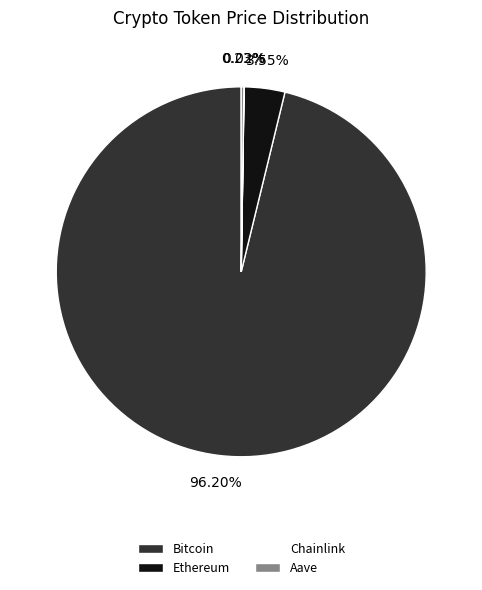

To the nearest percent, what portion does Bitcoin represent?

96%